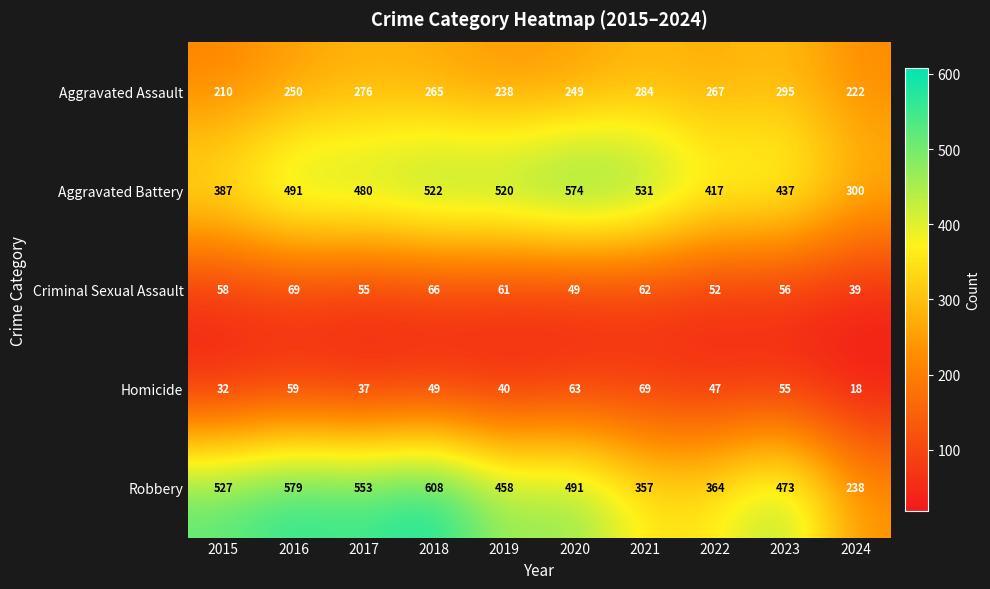

At 2016, list the series in order from largest to smallest.

Robbery, Aggravated Battery, Aggravated Assault, Criminal Sexual Assault, Homicide